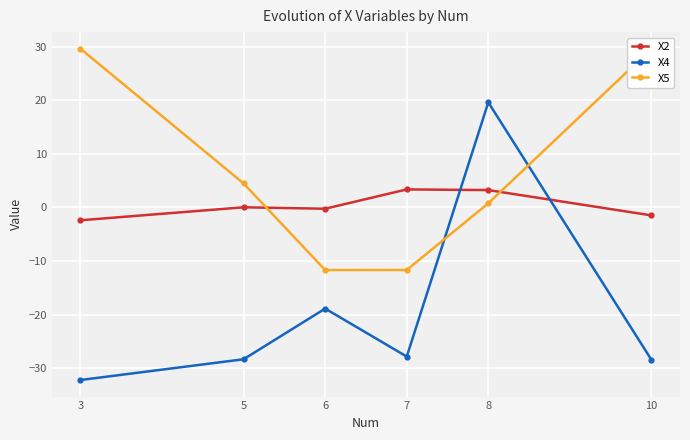

What are all the series names shown in the legend?

X2, X4, X5